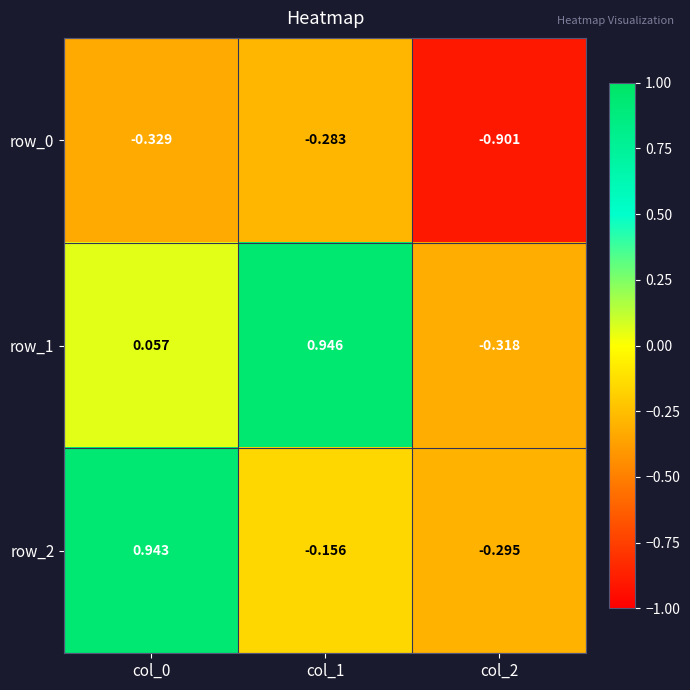

What is the difference between the maximum and minimum values in the row_2 series?

1.2